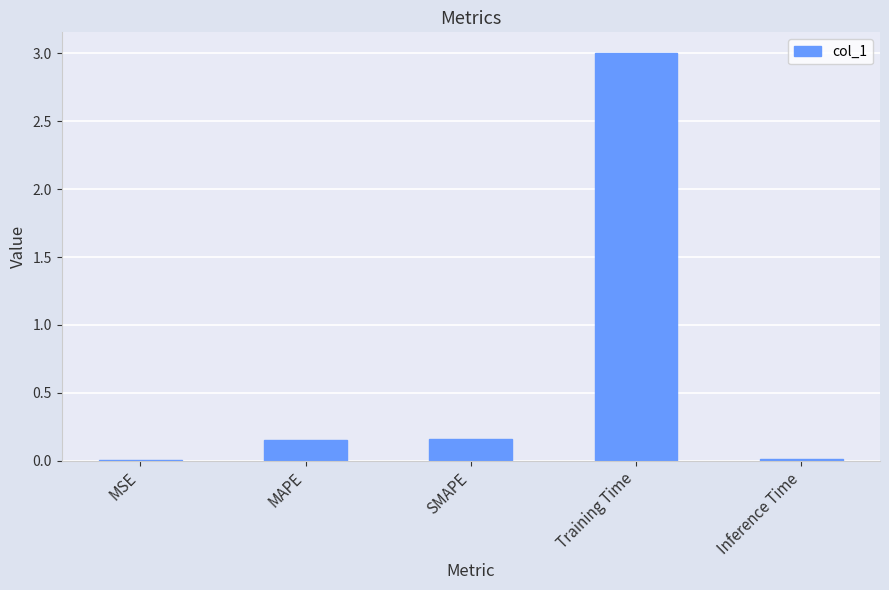

Does the chart contain stacked bars?

No